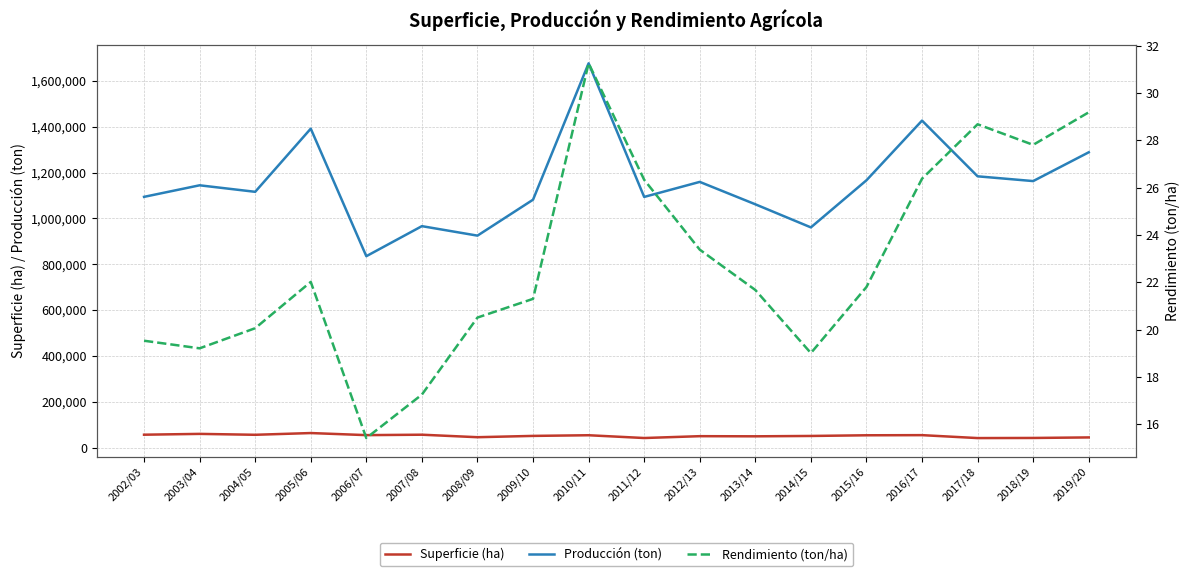

What is the average value of the Producción (ton) series?

1151613.1